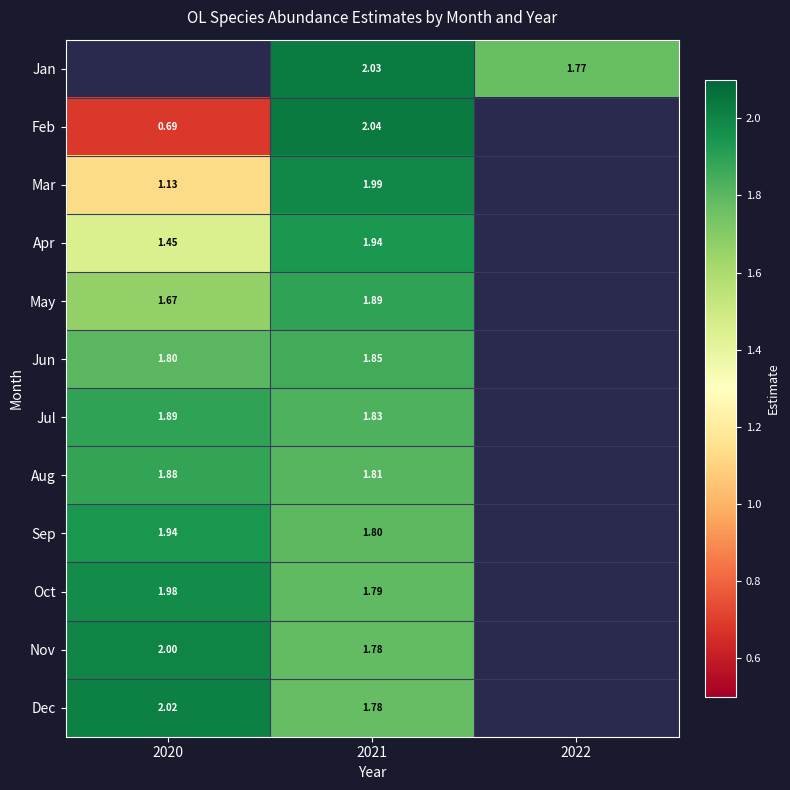

At which category does the chart reach its minimum across all series?

2020